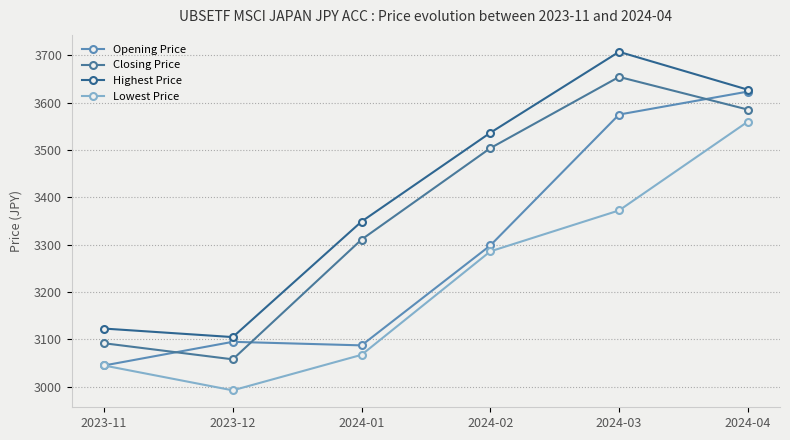

What is the average value of the Closing Price series?

3367.5